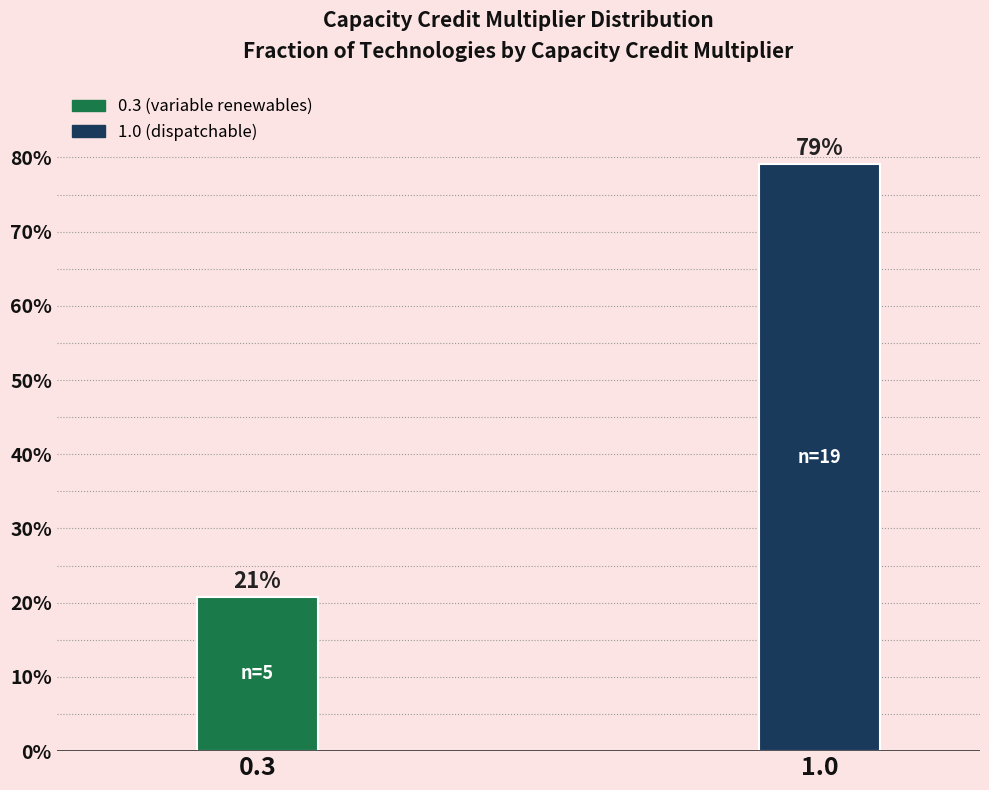

Between 0.3 and 1.0, which is larger?

1.0